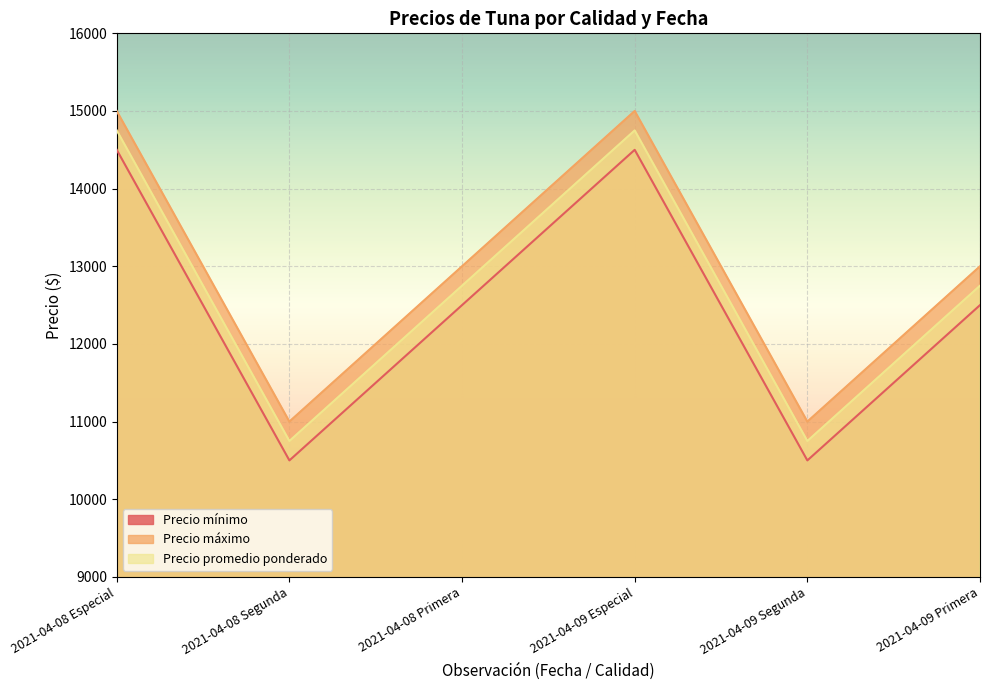

At which category is the sum across all series the highest?

2021-04-08 Especial